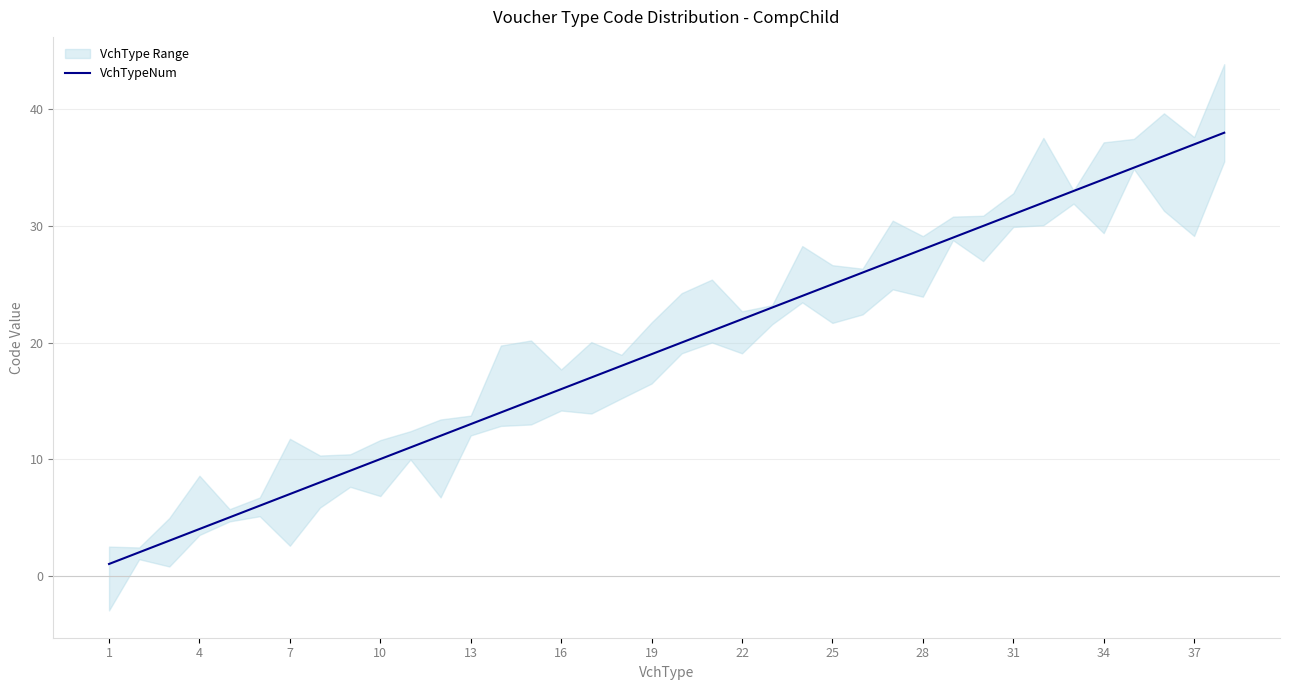

How many data points are less than 20?

19